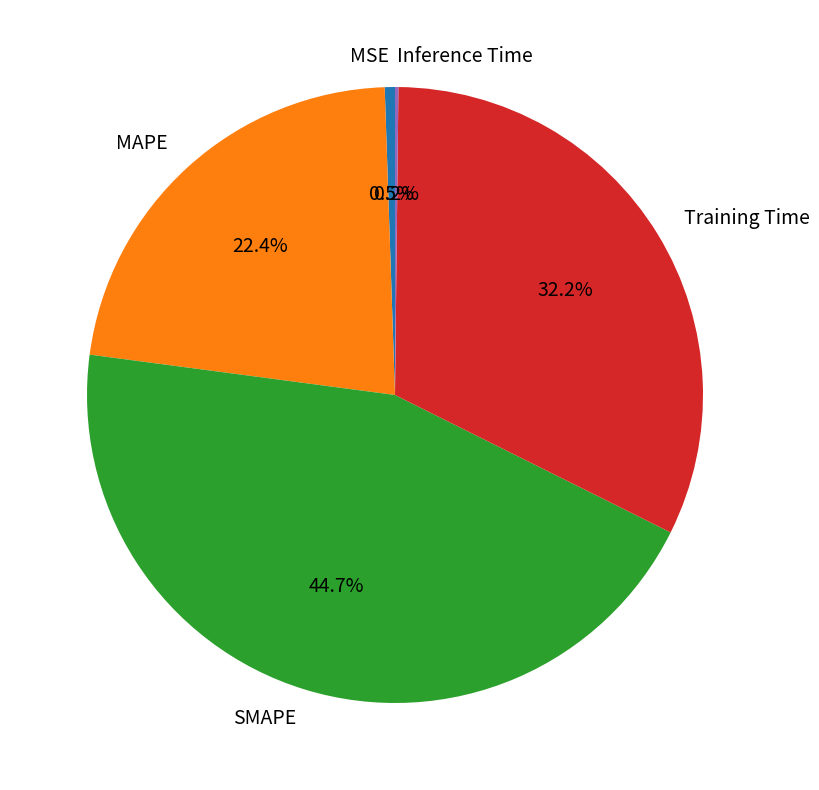

To the nearest percent, what is the average slice percentage?

20%